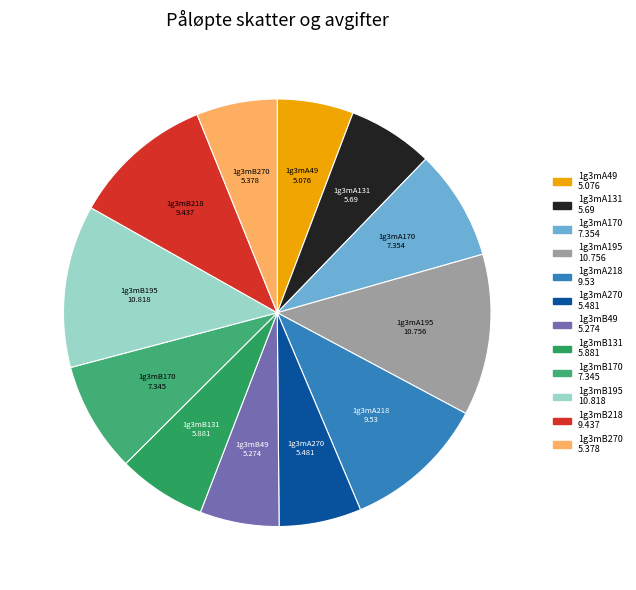

The 1g3mA218 slice represents 3% of the pie. True or false?

False